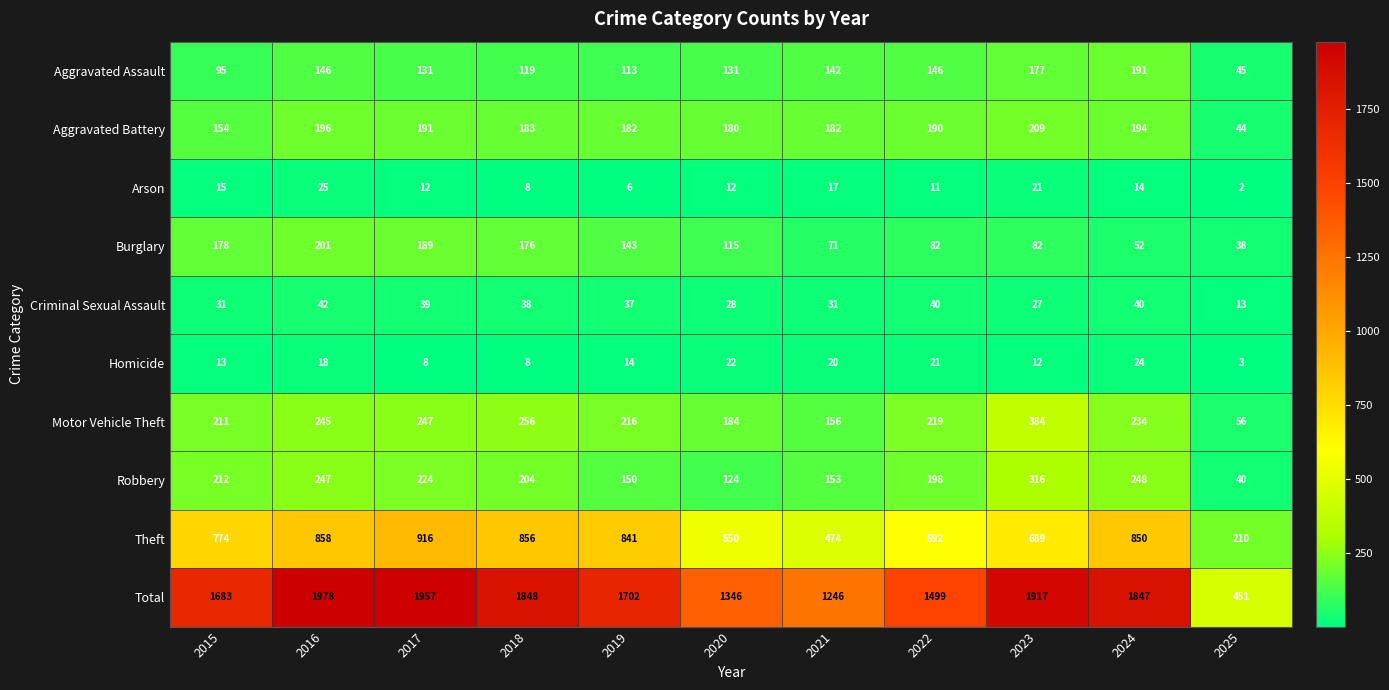

What is the spread (max minus min) of values at 2020?

1334